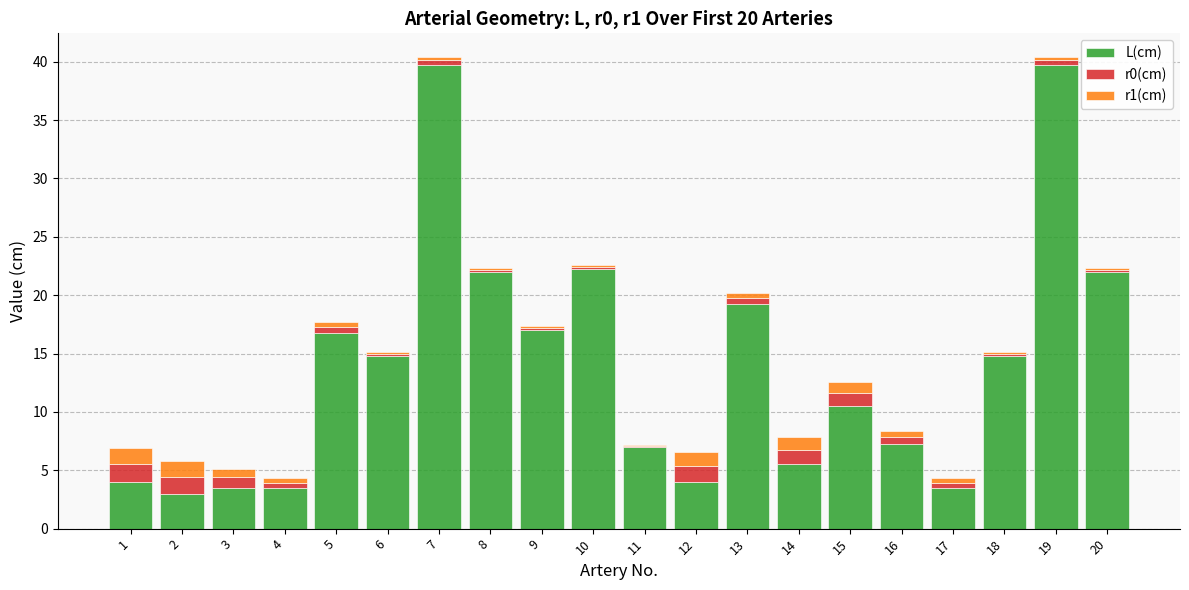

How many values in the L(cm) series exceed 14?

10